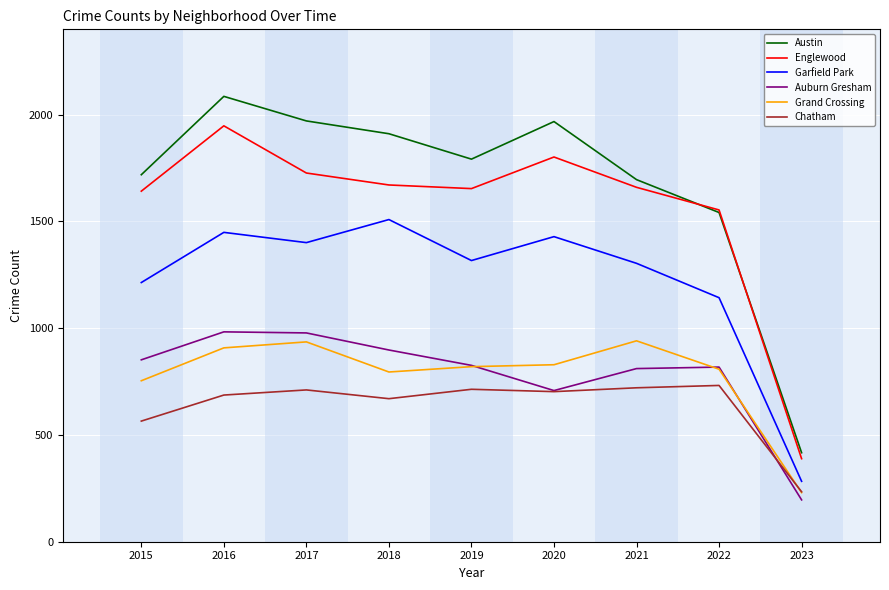

True or false: Garfield Park and Englewood intersect in this chart.

False